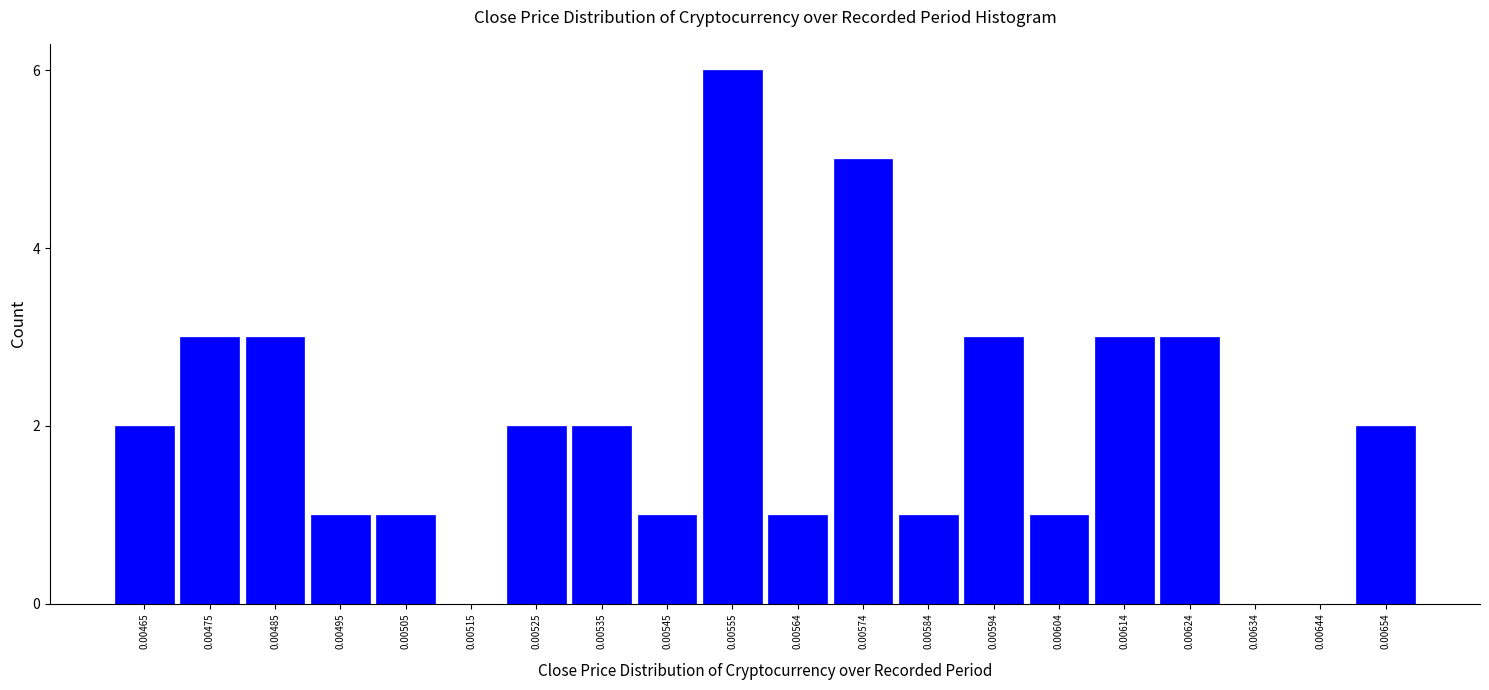

Reading left to right, list all the values displayed in this chart.

0.00465=2	0.00475=3	0.00485=3	0.00495=1	0.00505=1	0.00515=0	0.00525=2	0.00535=2	0.00545=1	0.00555=6	0.00564=1	0.00574=5	0.00584=1	0.00594=3	0.00604=1	0.00614=3	0.00624=3	0.00634=0	0.00644=0	0.00654=2